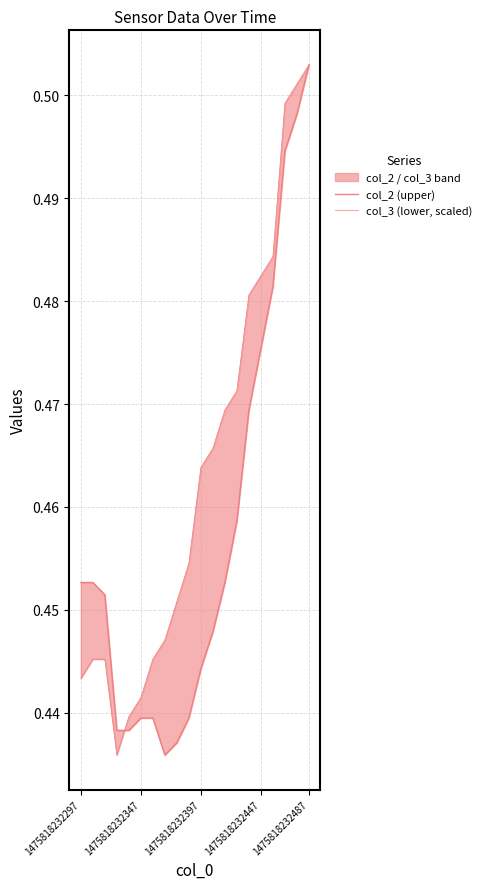

What is the sum of the col_3 (lower, scaled) values at 8 and 1475818232397?

0.9